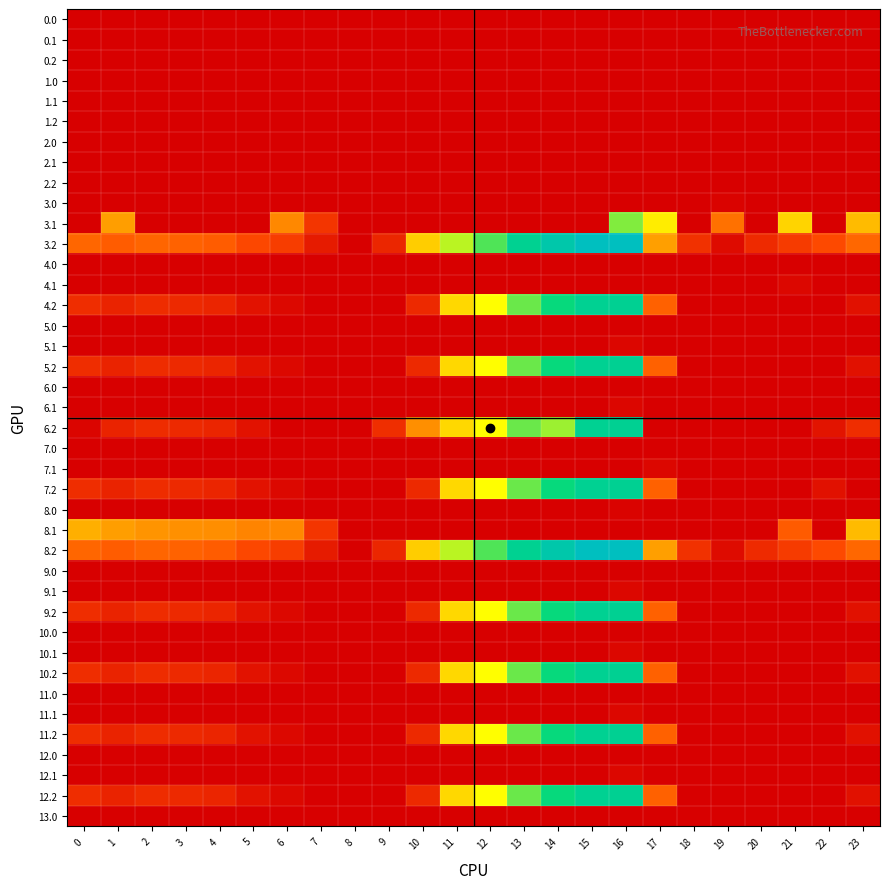

At which category is the sum across all series the highest?

16